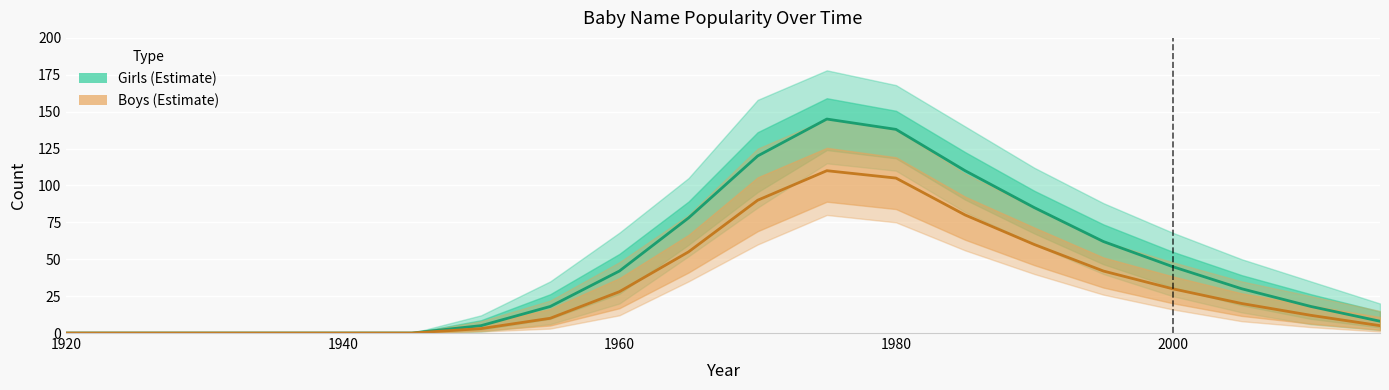

How many data points does each series have?

20